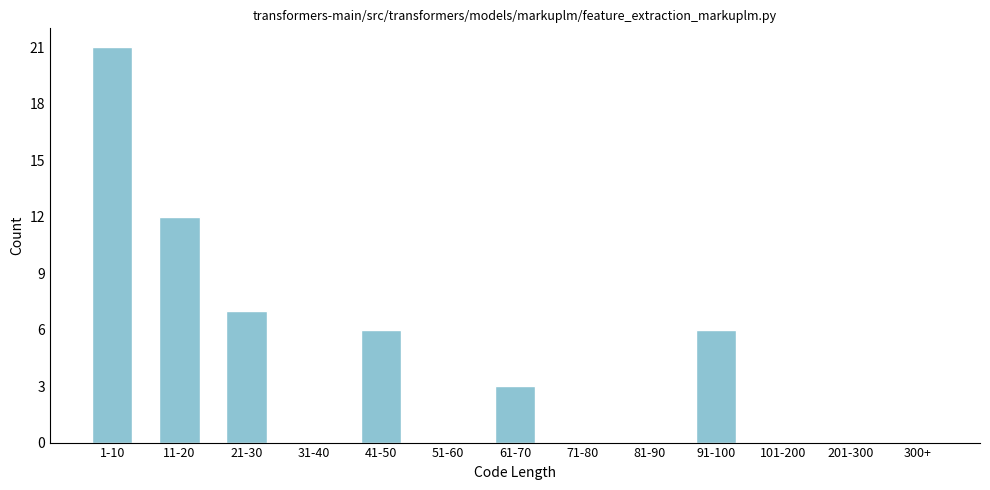

Reading right to left, what are all the values shown in this chart?

300+=0	201-300=0	101-200=0	91-100=6	81-90=0	71-80=0	61-70=3	51-60=0	41-50=6	31-40=0	21-30=7	11-20=12	1-10=21